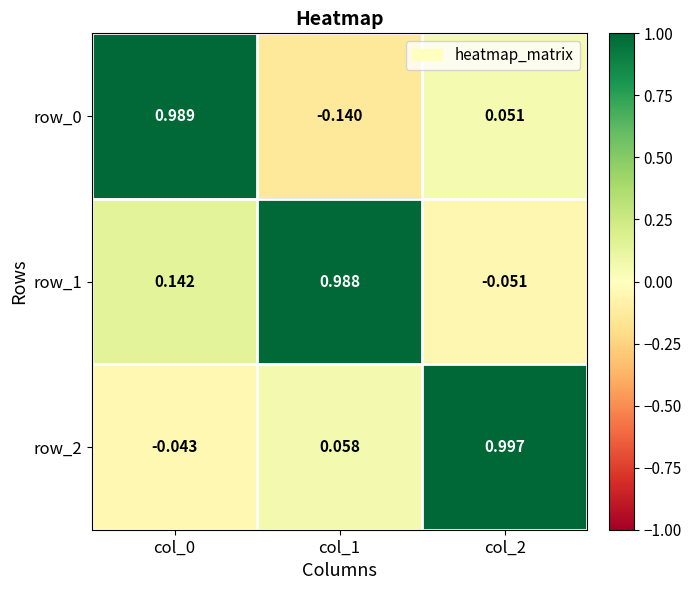

Is the value of row_0 at col_2 greater than the value of row_1 at col_0?

No